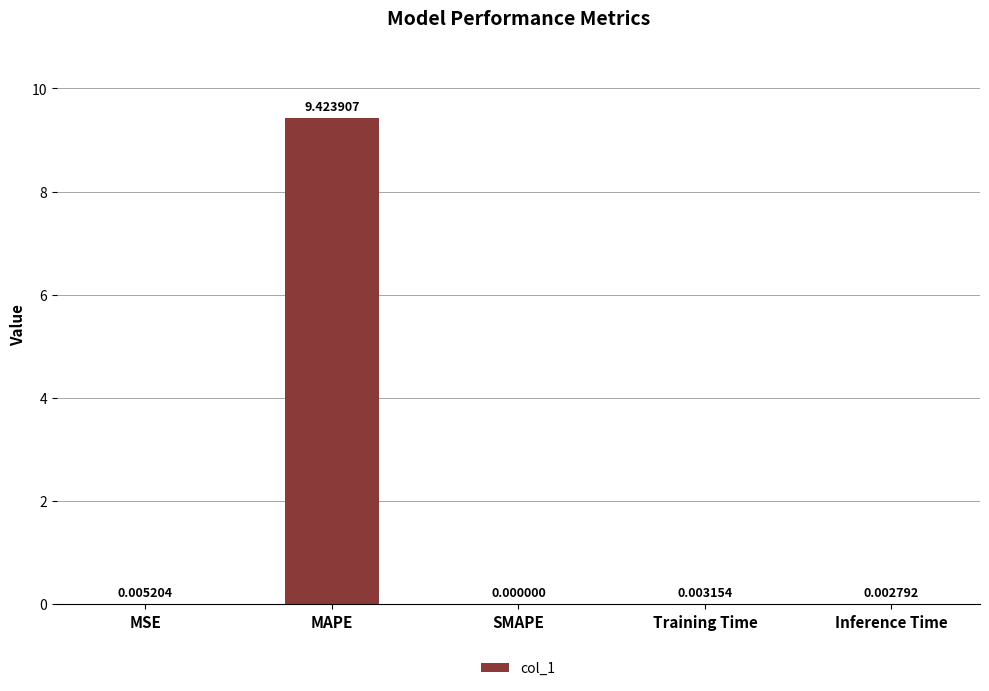

At which category does the chart reach its peak across all series?

MAPE